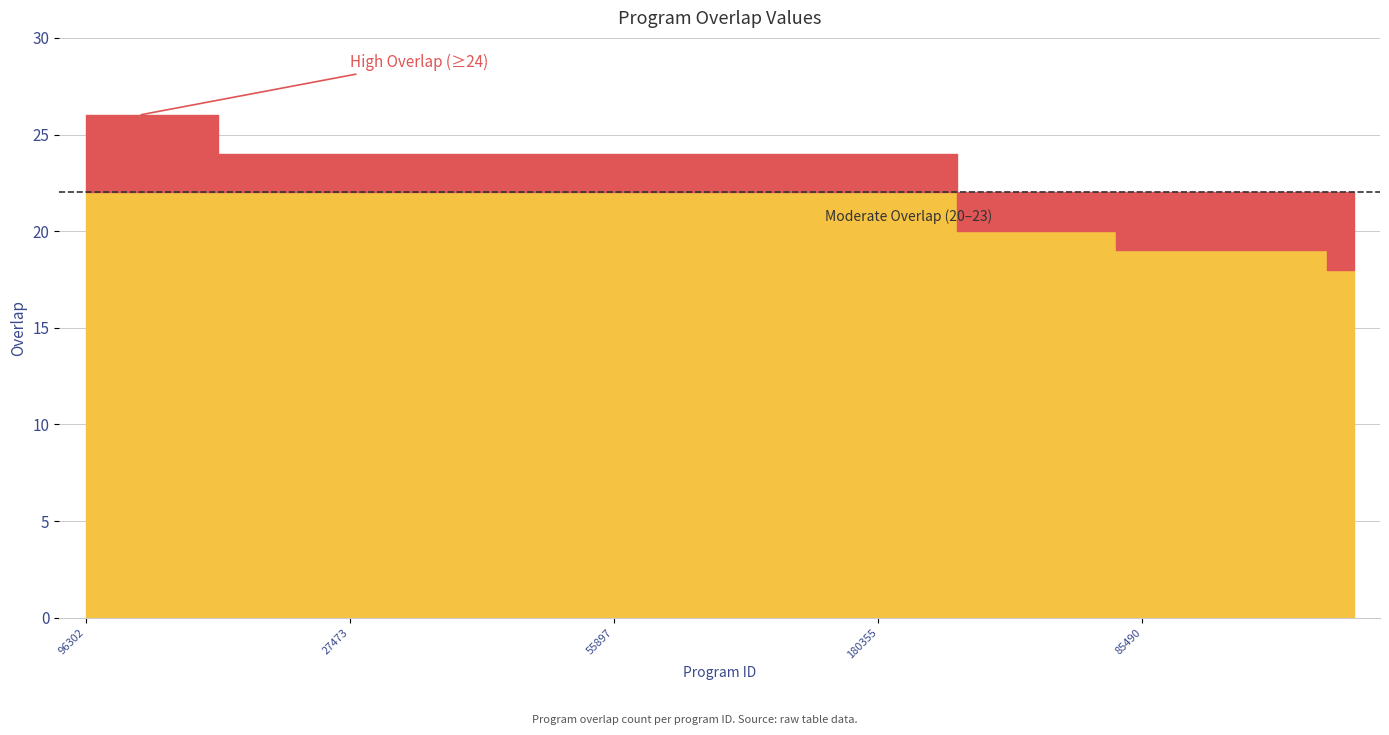

What is the label of the 18th point from the right?

54602